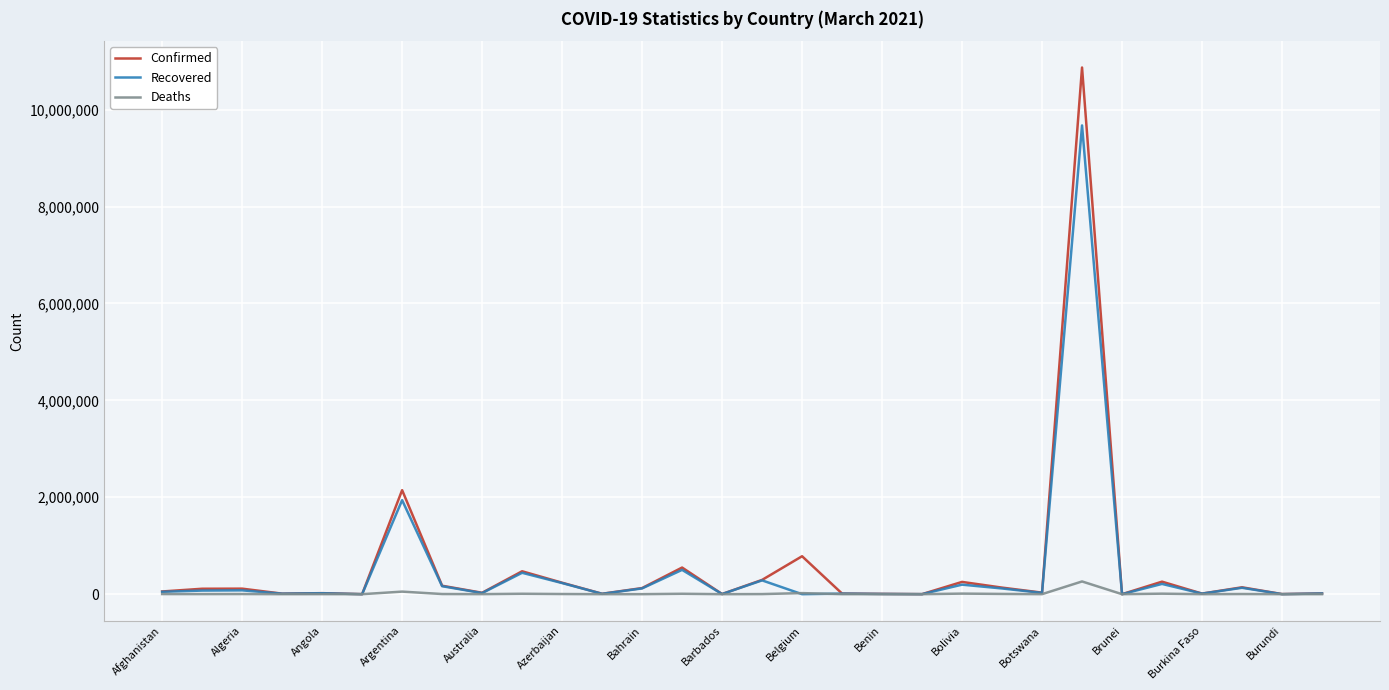

How many lines are shown in the chart?

3